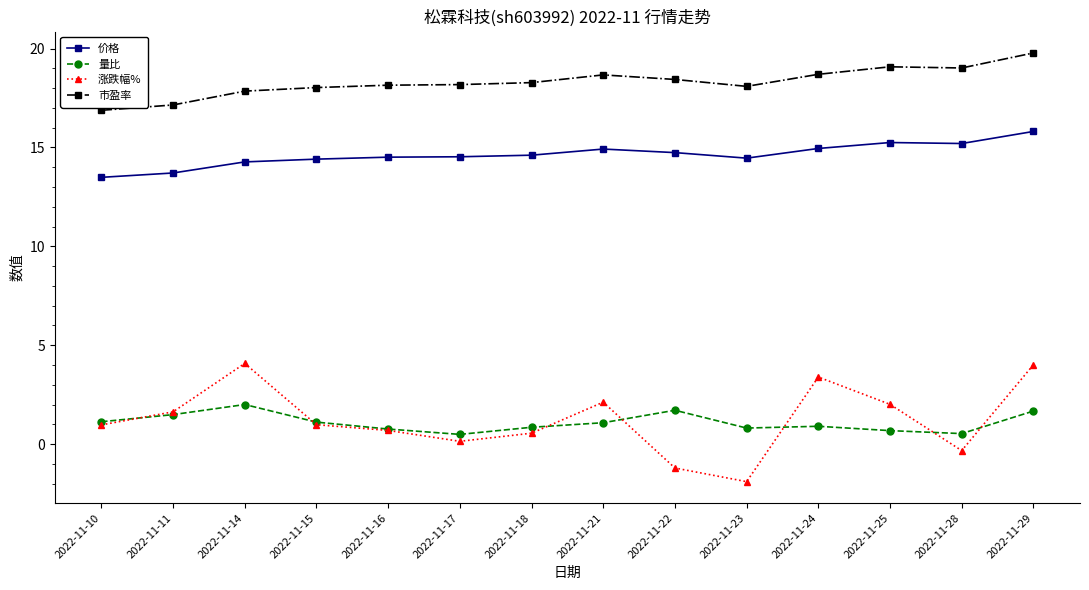

True or false: 价格 and 量比 cross at least once.

False